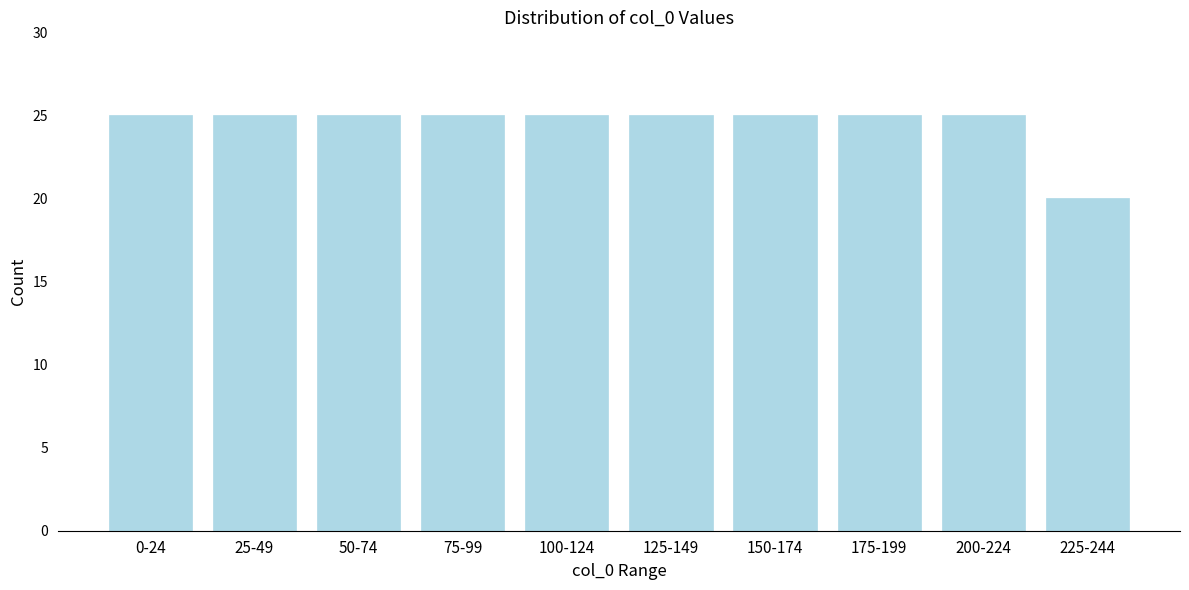

Reading left to right, list all the values displayed in this chart.

25	25	25	25	25	25	25	25	25	20